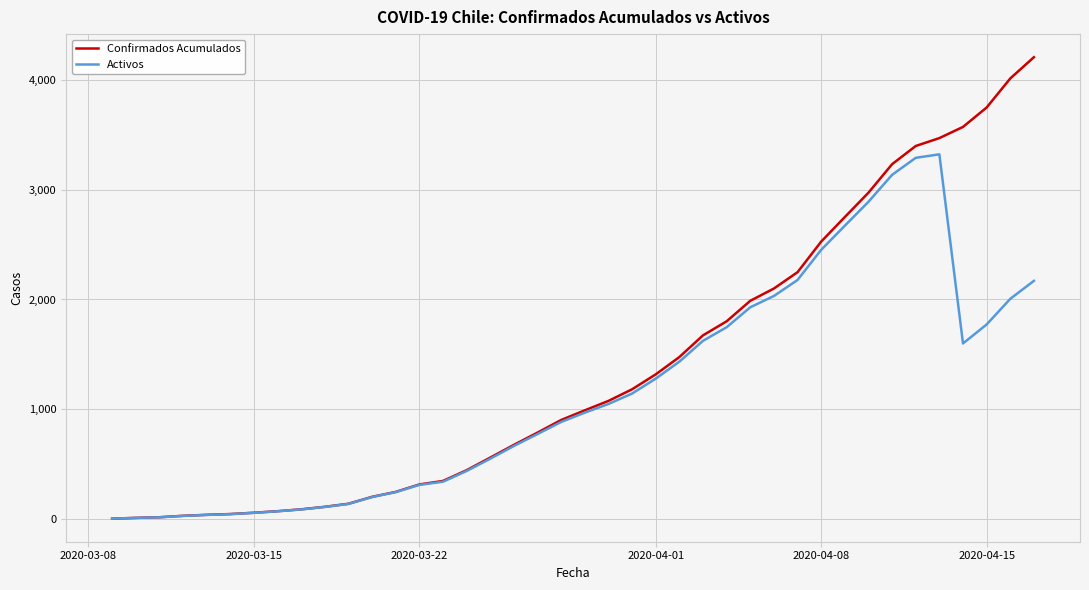

List the series in order of their peak value, lowest first.

Activos, Confirmados Acumulados